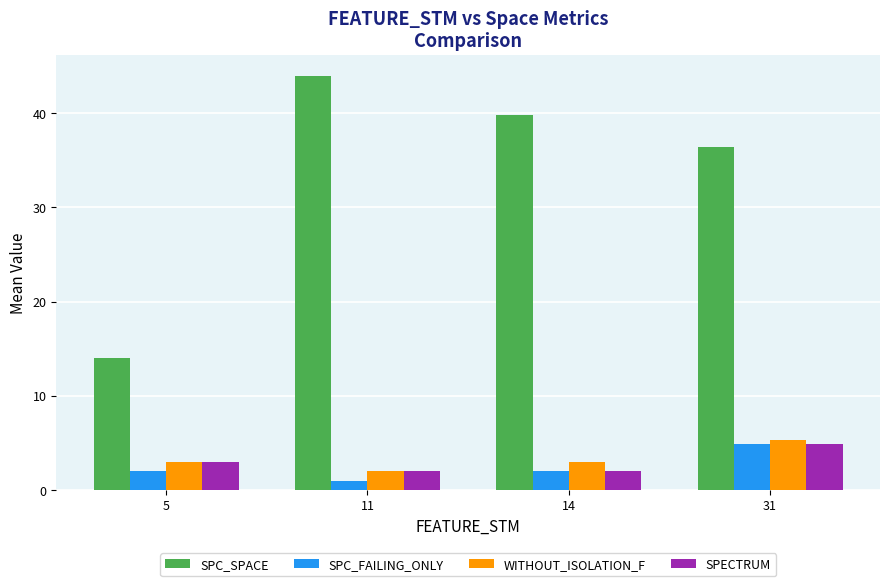

Reading right to left, extract all data points from this chart.

SPC_SPACE: 36.4	39.8	44.0	14.0
SPC_FAILING_ONLY: 4.9	2.0	1.0	2.0
WITHOUT_ISOLATION_F: 5.3	3.0	2.0	3.0
SPECTRUM: 4.9	2.0	2.0	3.0